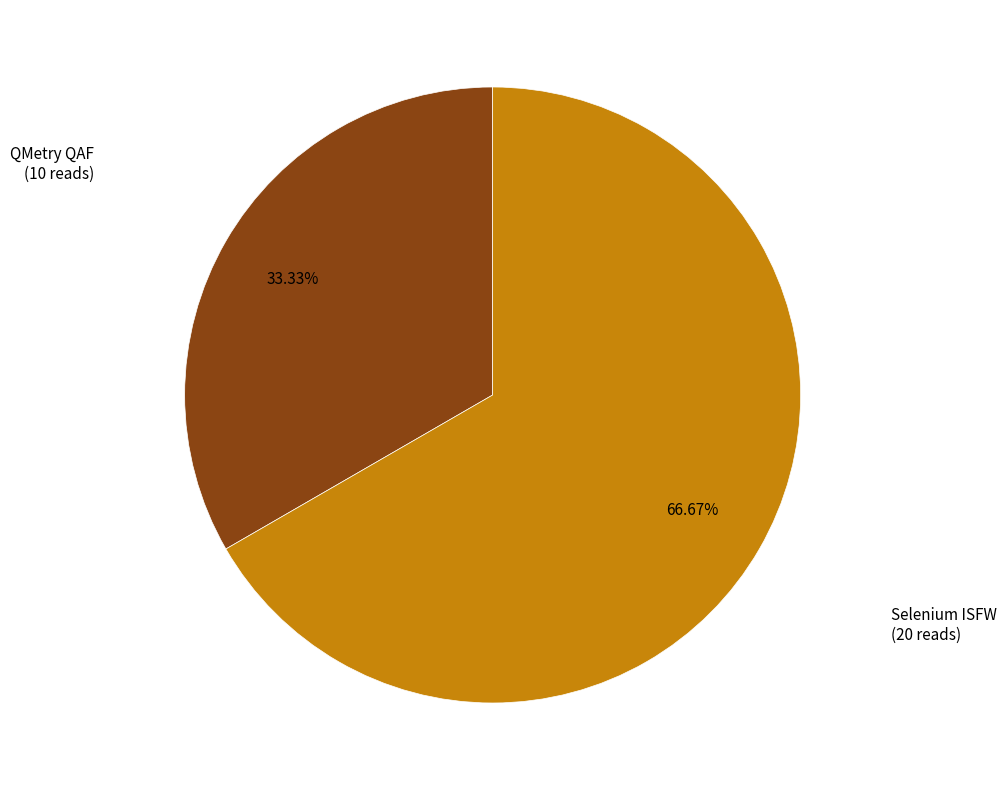

Is there any slice that represents more than half of the pie?

Yes